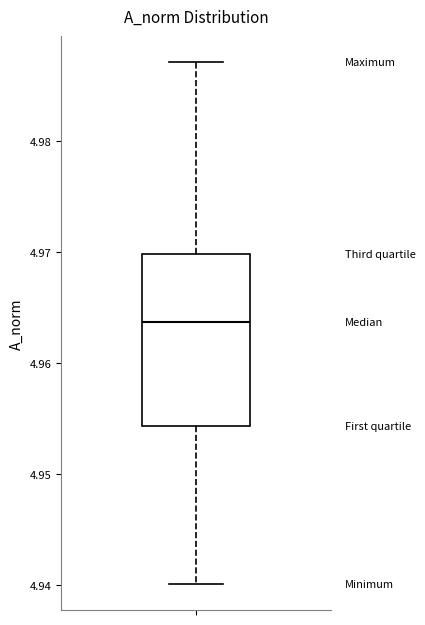

Where is the lower edge of the box on the y-axis? The values are not printed on the chart, so give them approximately, as read against the axis.

4.954